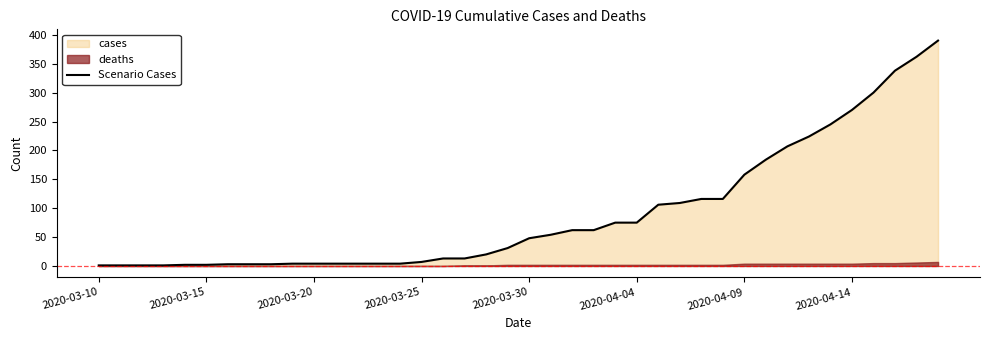

How many lines are shown in the chart?

1